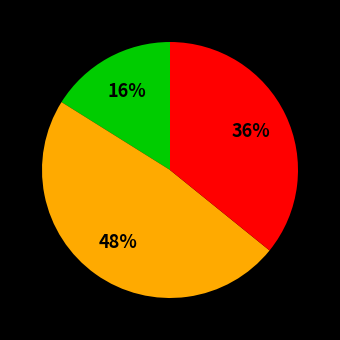

Is there a majority slice in this chart?

No